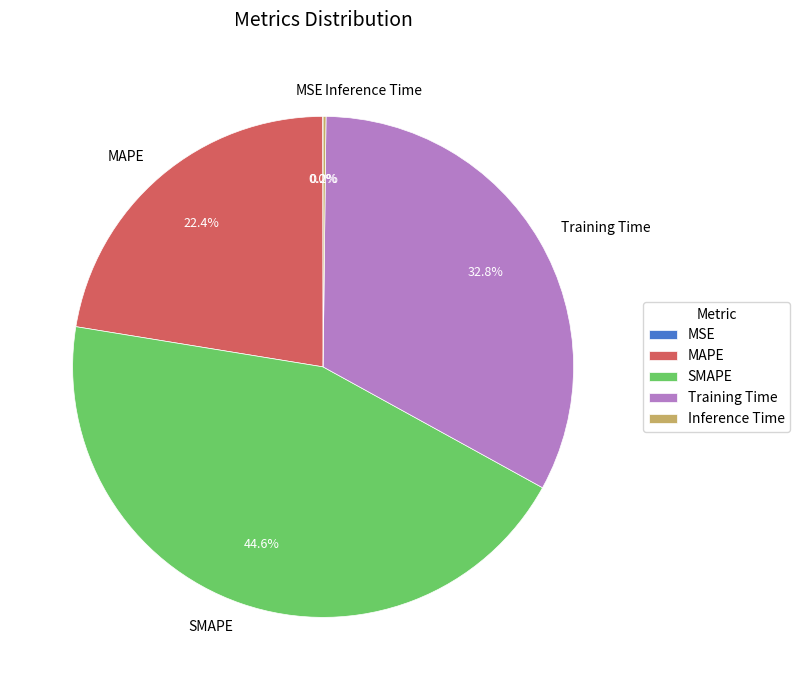

To the nearest percent, what is the average slice percentage?

20%